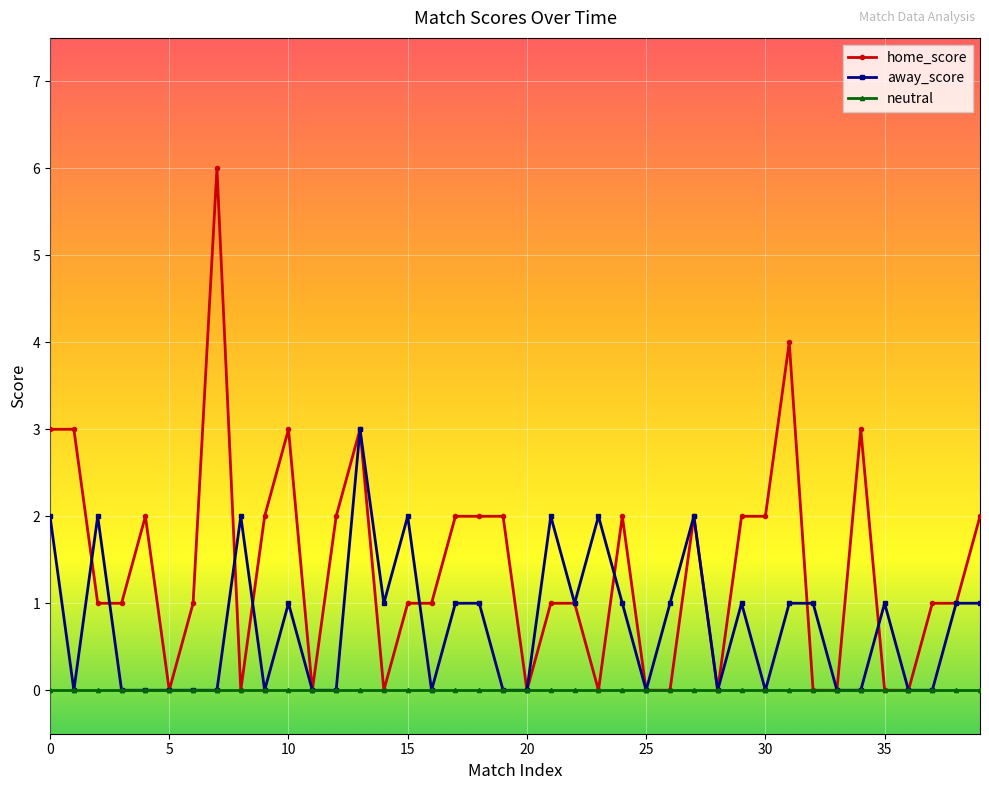

Which series has the widest spread of values?

home_score